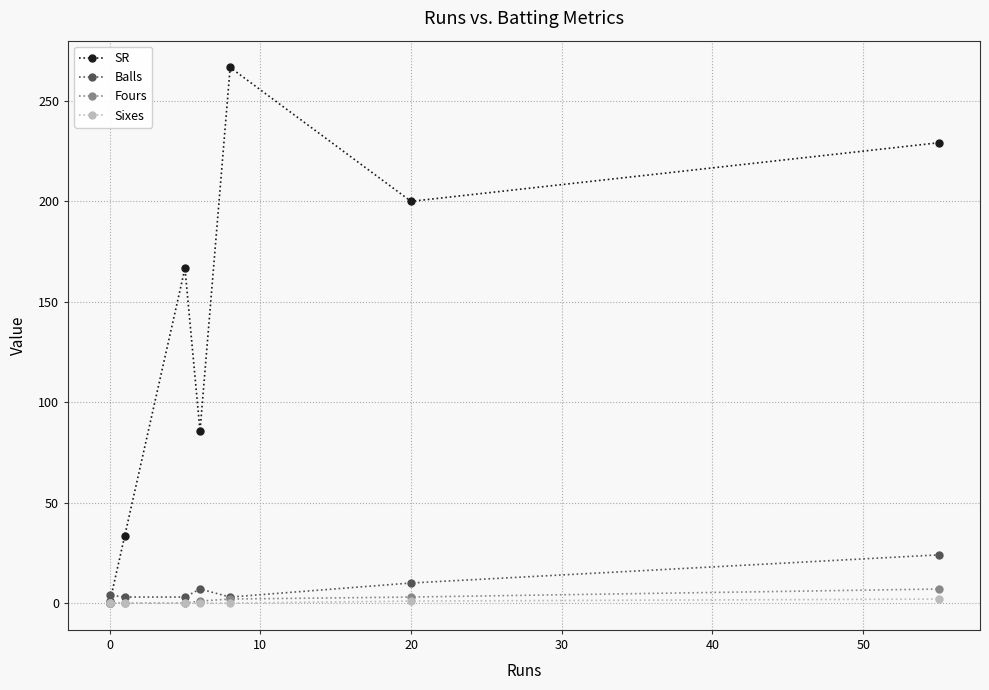

True or false: SR and Sixes cross at least once.

False